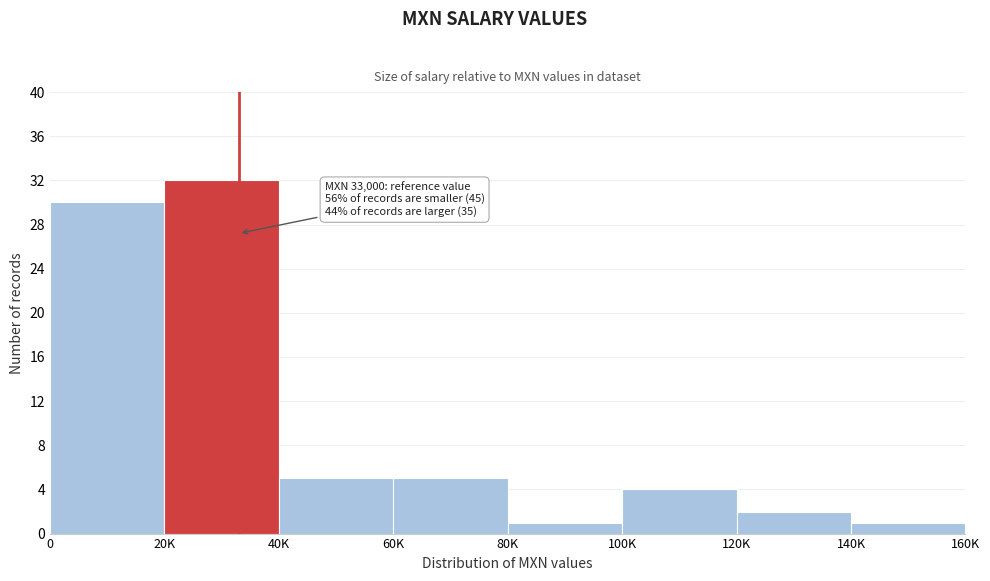

Reading right to left, what are all the values shown in this chart?

1	2	4	1	5	5	32	30